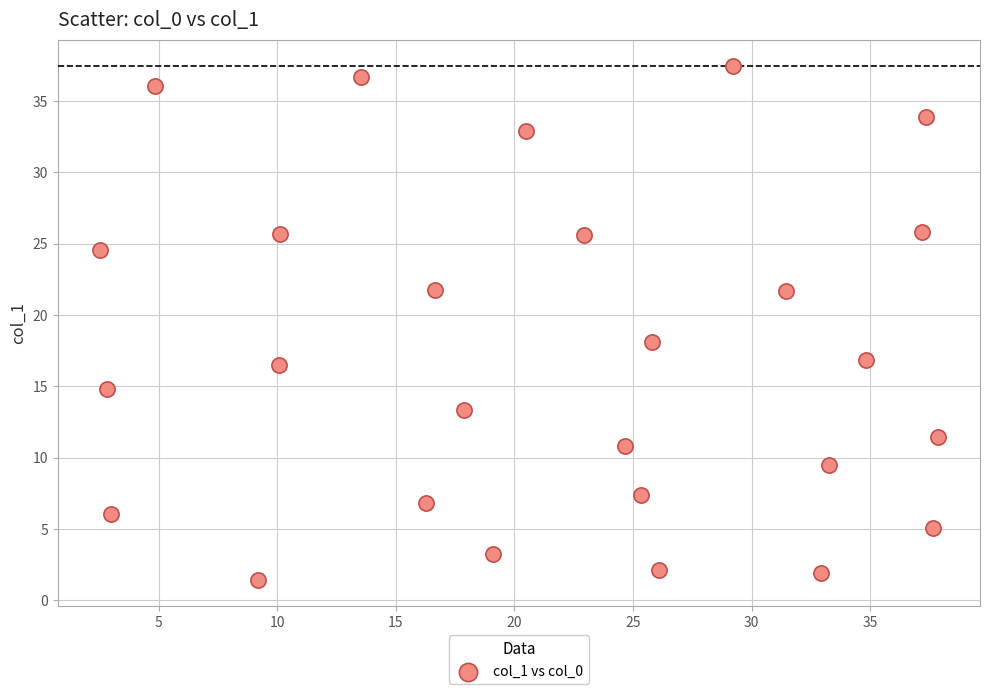

What Y value in the scatter plot is closest to 19?

18.1